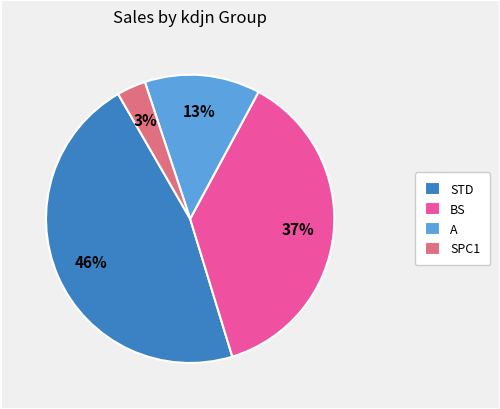

The STD slice represents 32% of the pie. True or false?

False